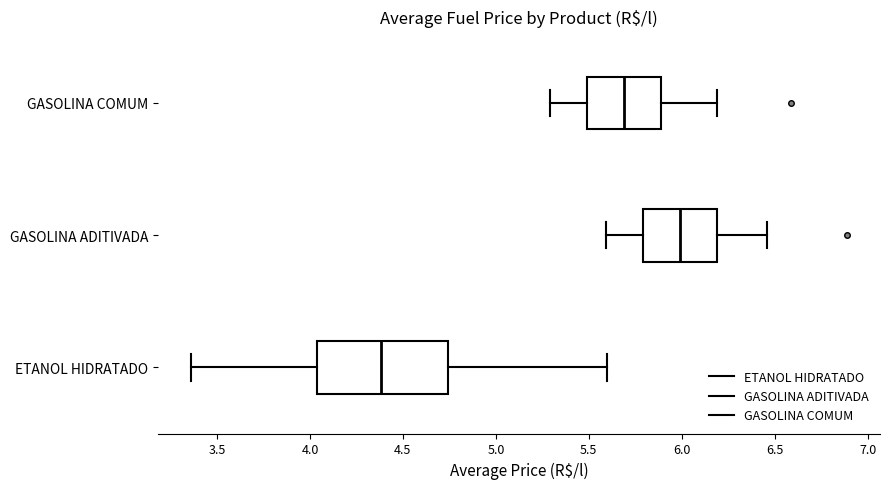

Reading bottom to top, transcribe this box plot: for each box, give where its median line is, the range the box spans, and where its two whiskers end, as read against the x-axis. The values are not printed on the chart, so give them approximately, as read against the axis.

ETANOL HIDRATADO: median 4.40, box 4.05 to 4.75, whiskers 3.35 to 5.60
GASOLINA ADITIVADA: median 6.00, box 5.80 to 6.20, whiskers 5.60 to 6.45
GASOLINA COMUM: median 5.70, box 5.50 to 5.90, whiskers 5.30 to 6.20